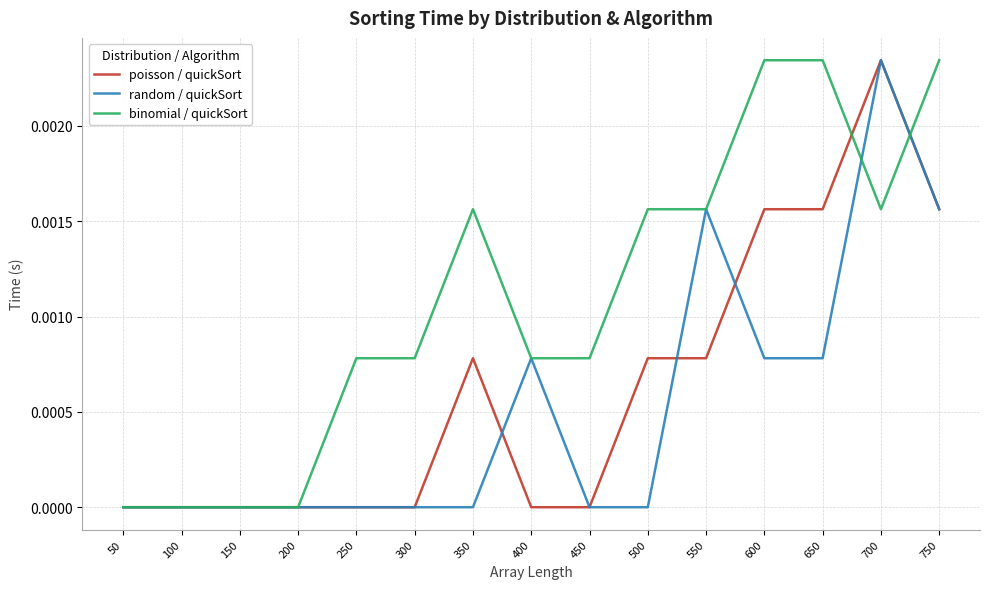

Which series has the largest total across all categories?

binomial / quickSort